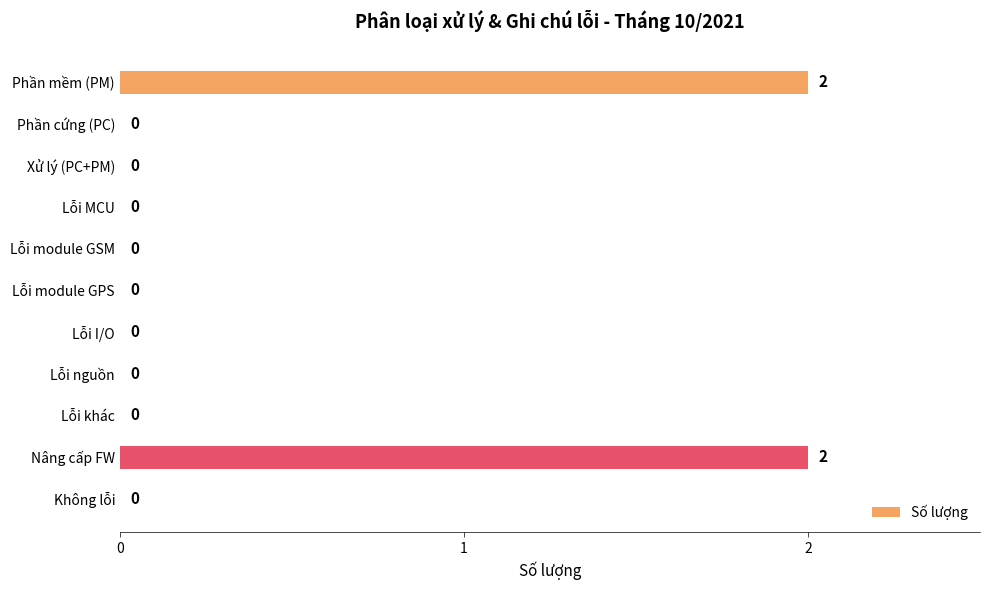

What is the greatest value displayed?

2